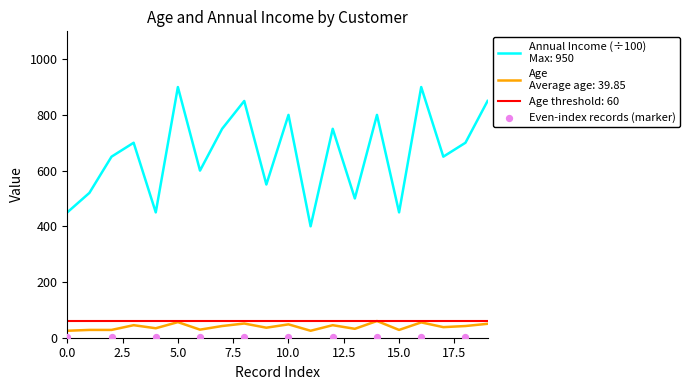

Which series has the largest total across all categories?

Annual Income